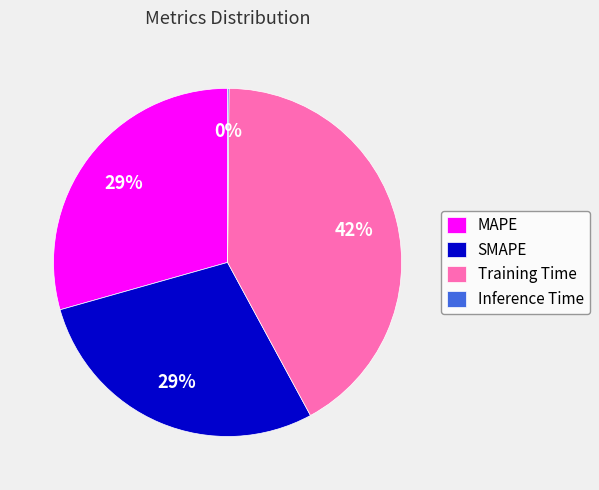

Which category has the biggest portion of the pie?

Training Time